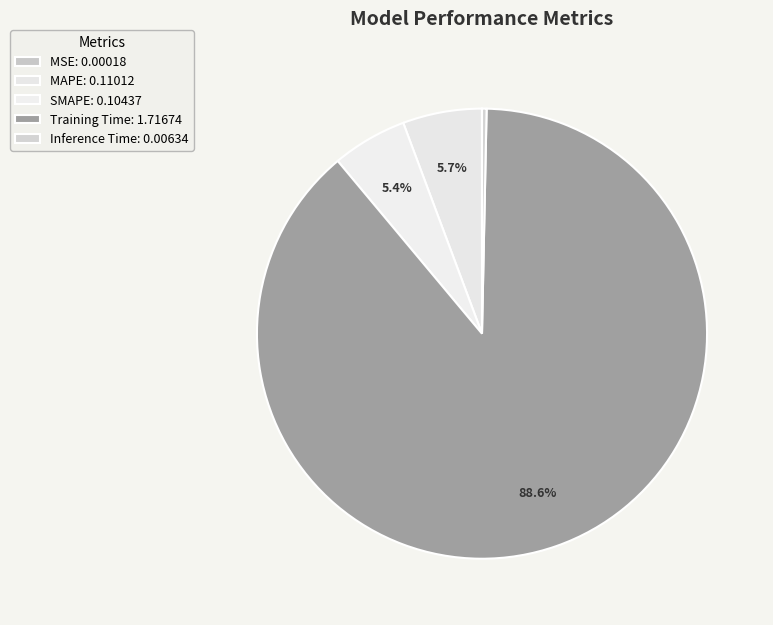

Rank the categories by value from highest to lowest.

Training Time, MAPE, SMAPE, Inference Time, MSE